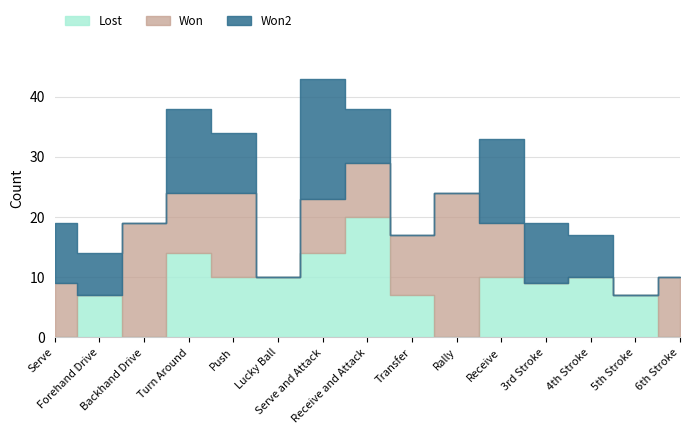

At which category does Lost reach its first local valley?

Backhand Drive